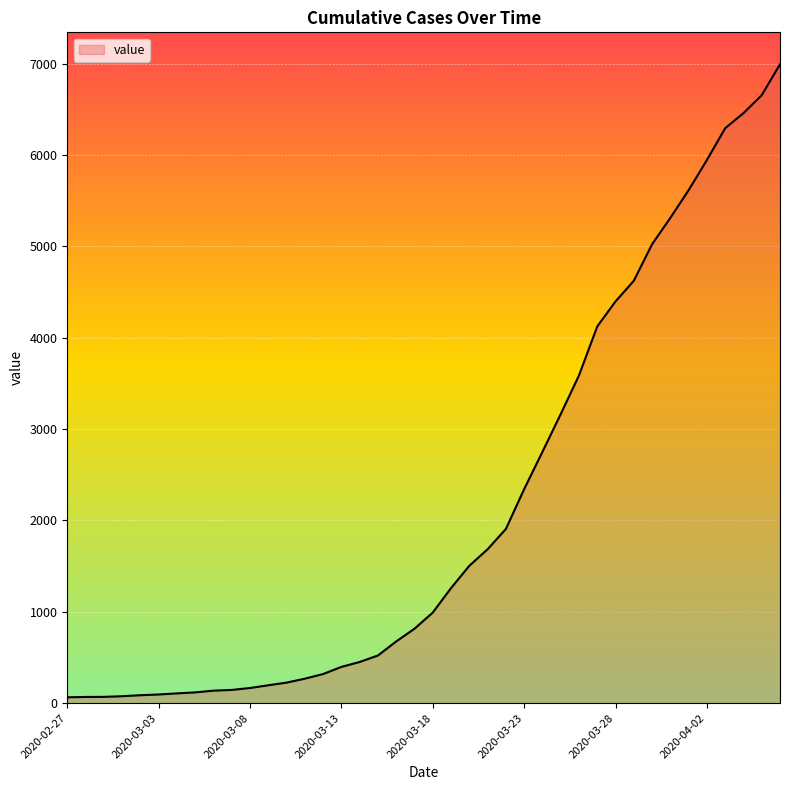

Is this an area chart (filled region under the line)?

Yes